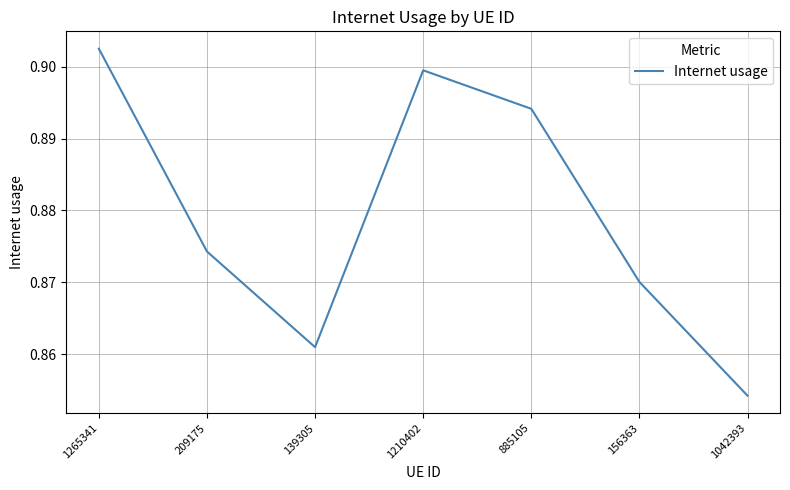

What is the sum of all values?

6.2